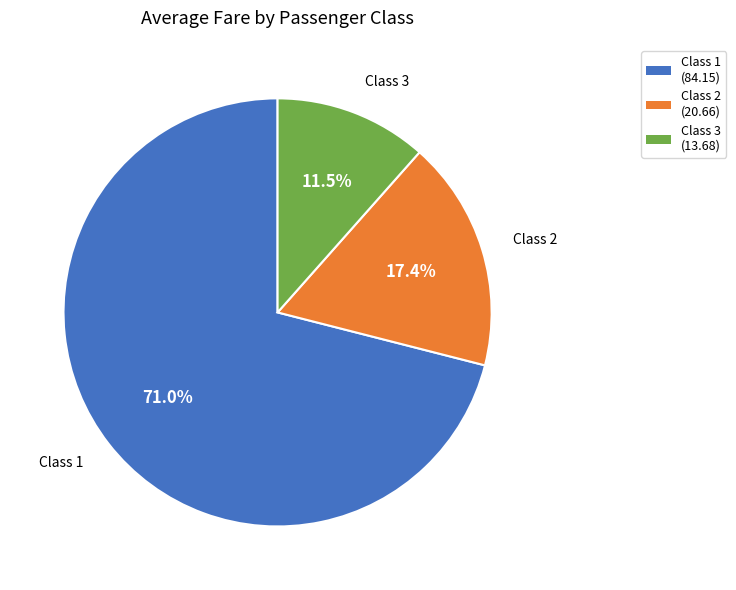

Is there a majority slice in this chart?

Yes